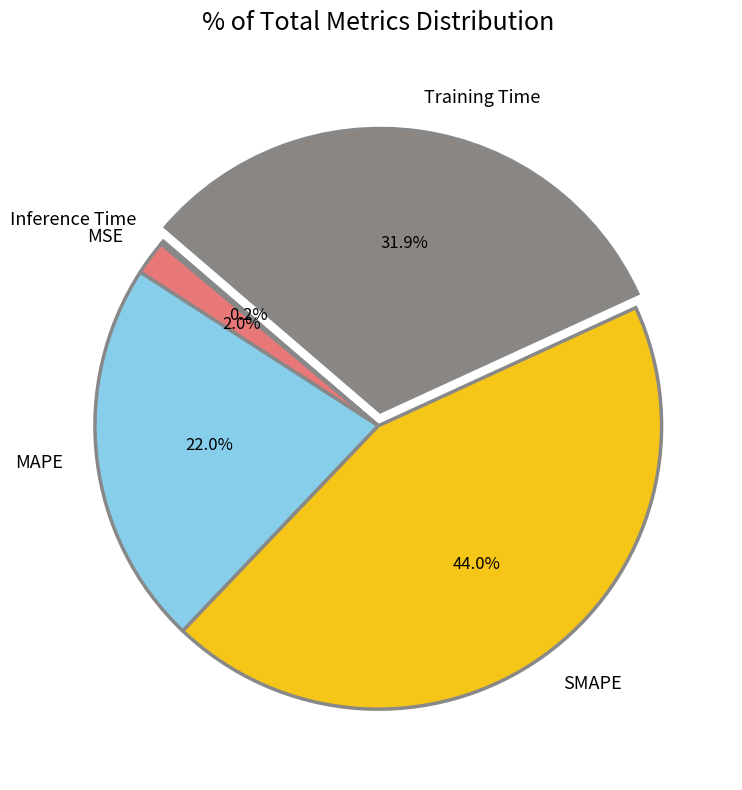

How much of the chart is everything except MSE?

98.0%